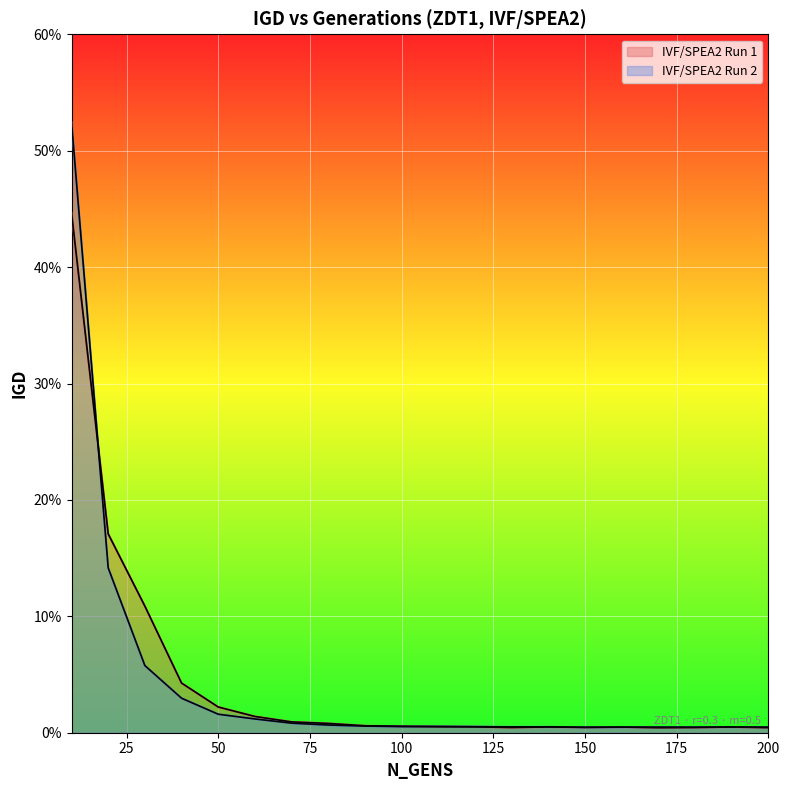

How many distinct data groups are displayed?

2